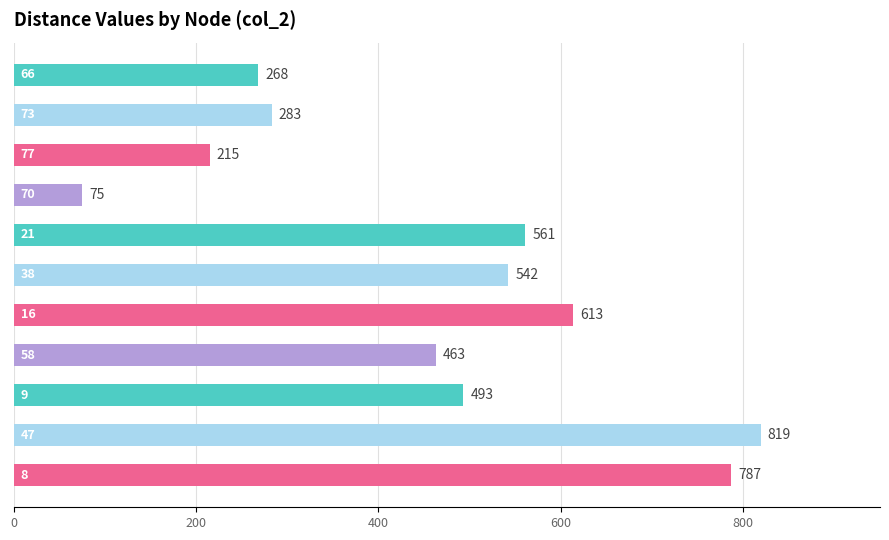

What is the maximum value shown in the chart?

819